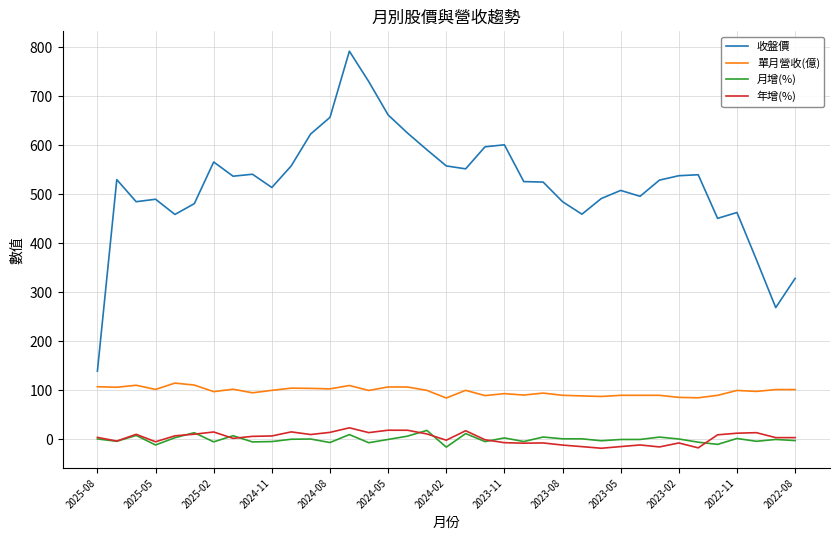

What is the lowest value of the 收盤價 series?

139.5